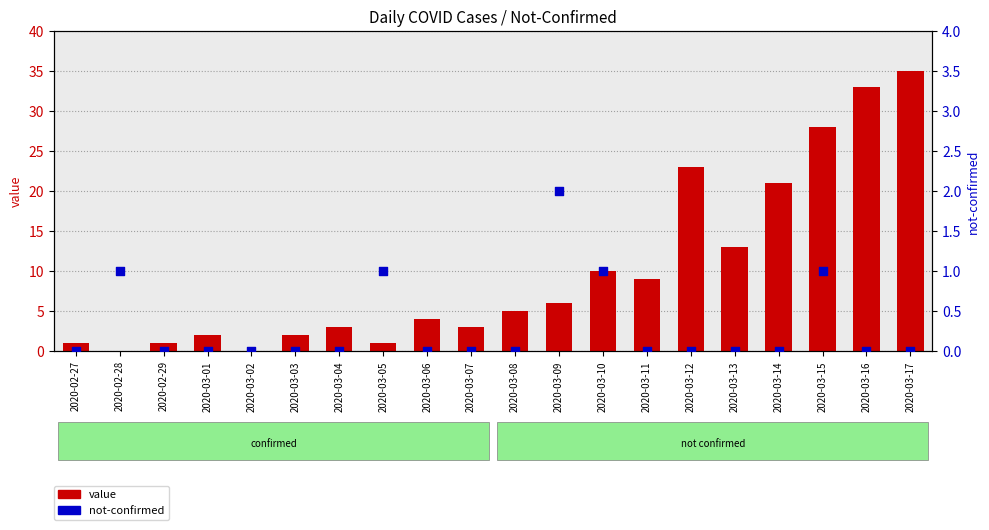

Which series has the largest total across all categories?

value